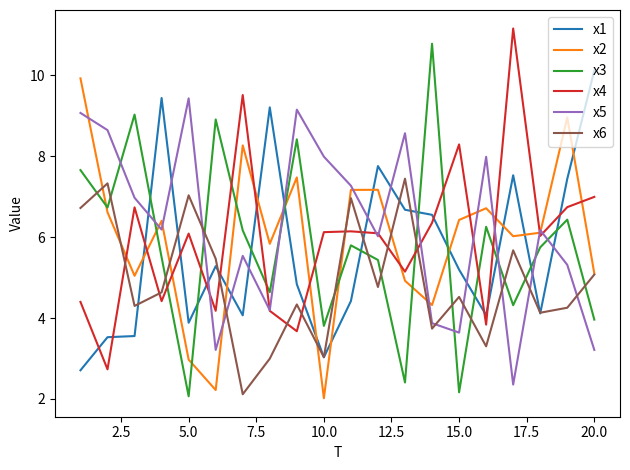

What is the difference between the maximum and second lowest values in the x3 series?

8.6